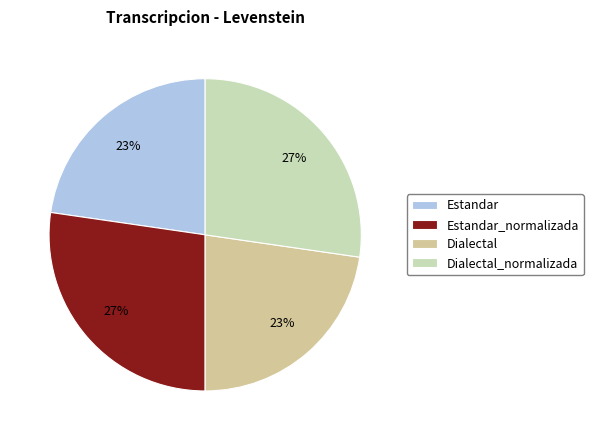

Which category has the smallest portion of the pie?

Estandar